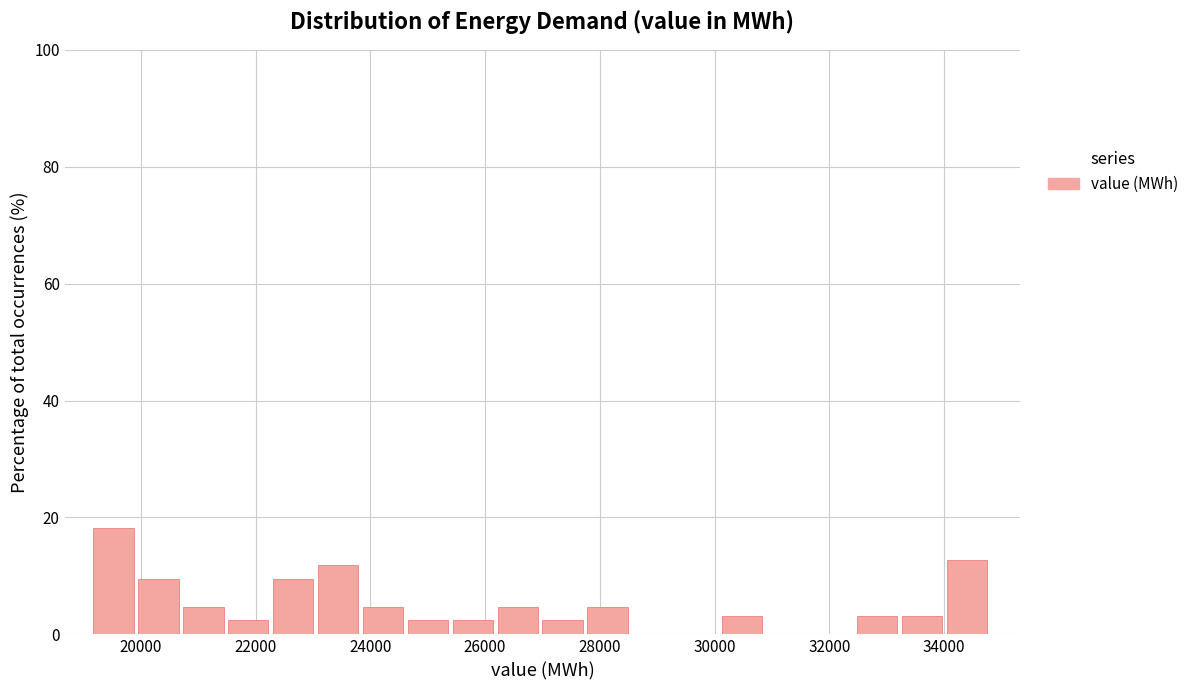

Read against the x-axis, roughly where is the centre of the tallest bar?

19600